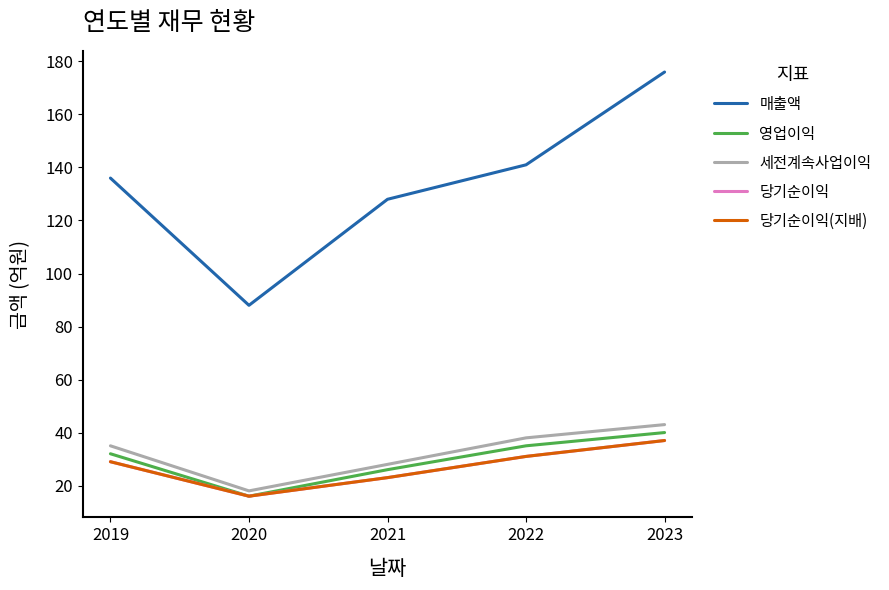

How many lines are shown in the chart?

5